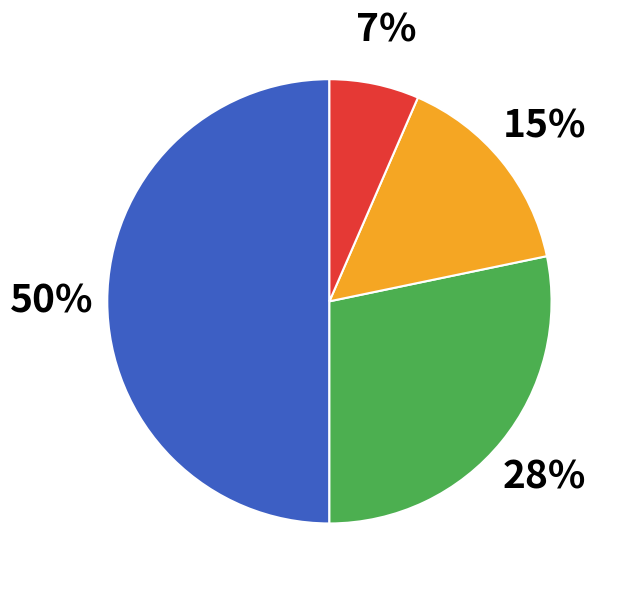

To the nearest percent, what is the average slice percentage?

25%